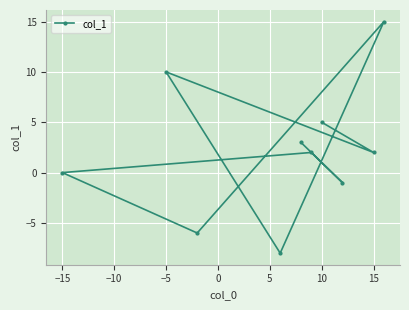

What is the minimum value shown in the chart?

-8